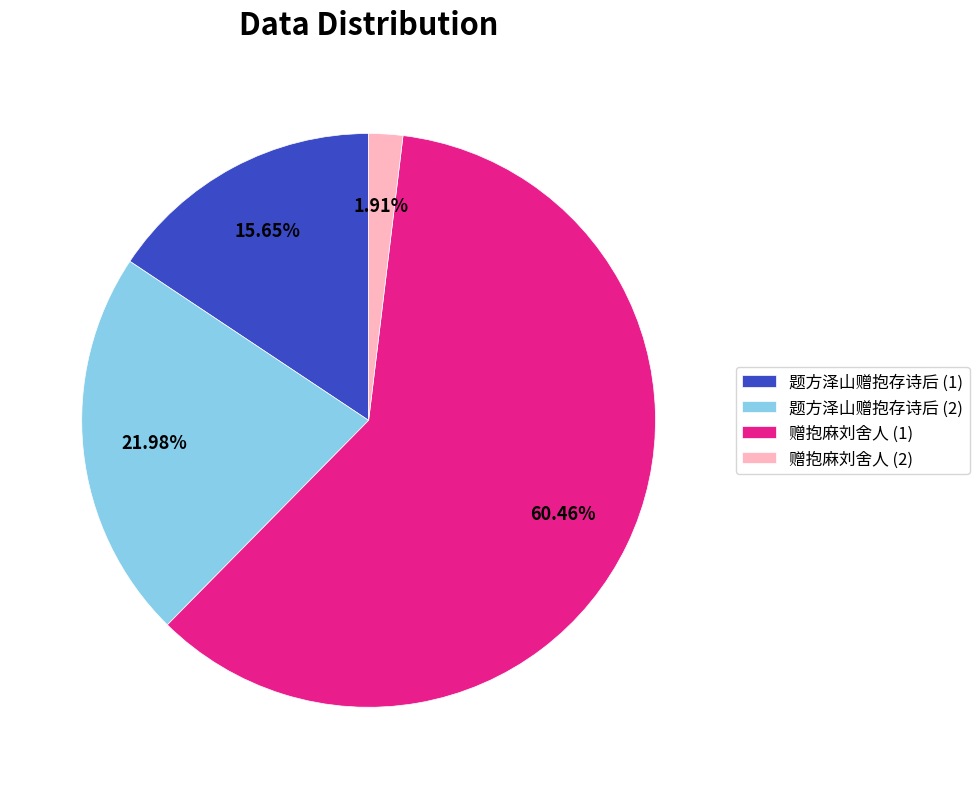

Is the sum of 赠抱麻刘舍人 (1) and 赠抱麻刘舍人 (2) greater than half?

Yes